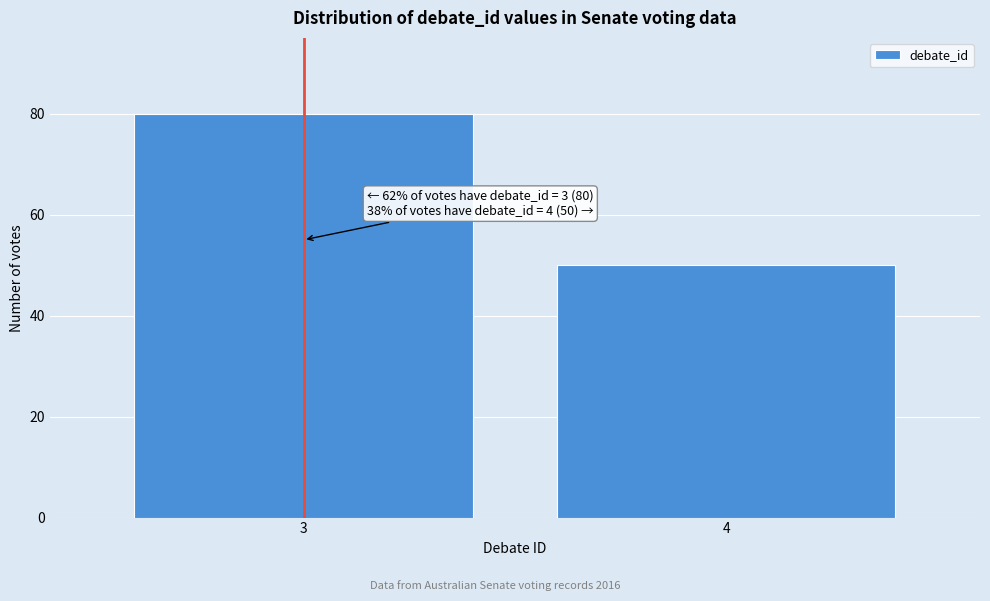

Reading right to left, extract all data points from this chart.

4=50	3=80